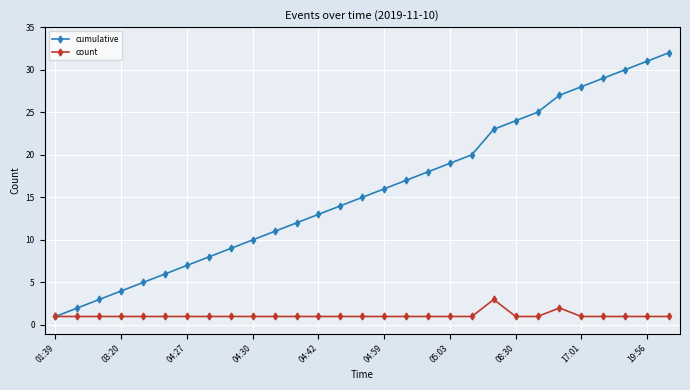

Does the chart display data point markers on the line(s)?

Yes